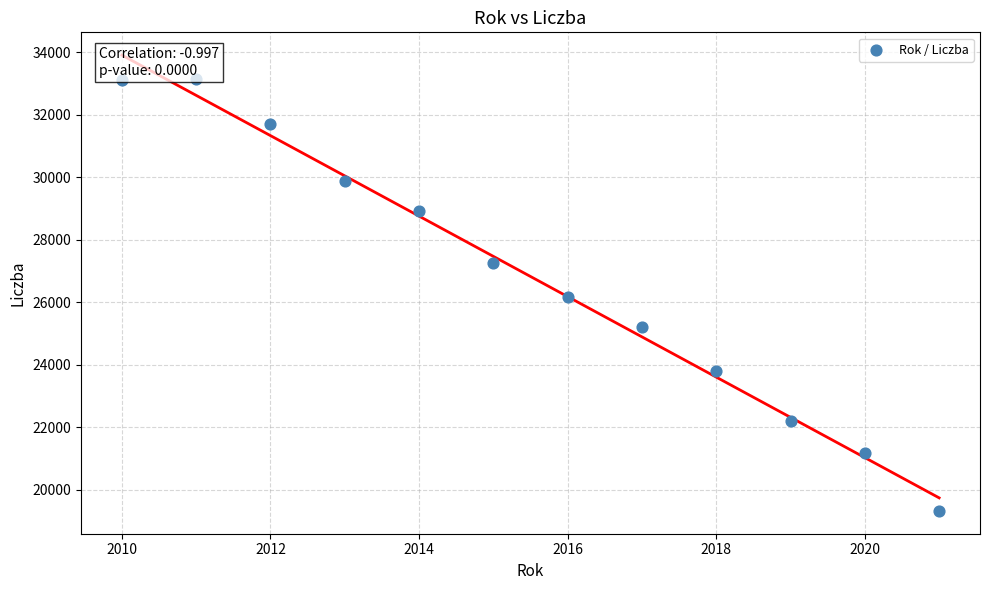

What is the average Y value?

26829